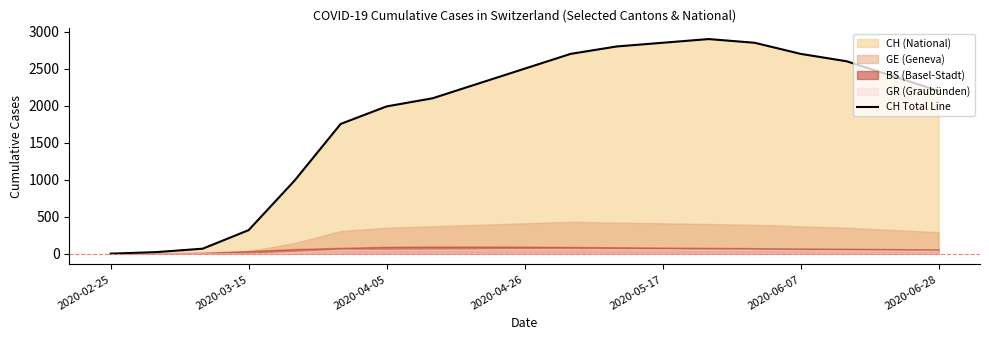

The value of CH Total Line at 2020-04-05 is 1990. True or false?

True